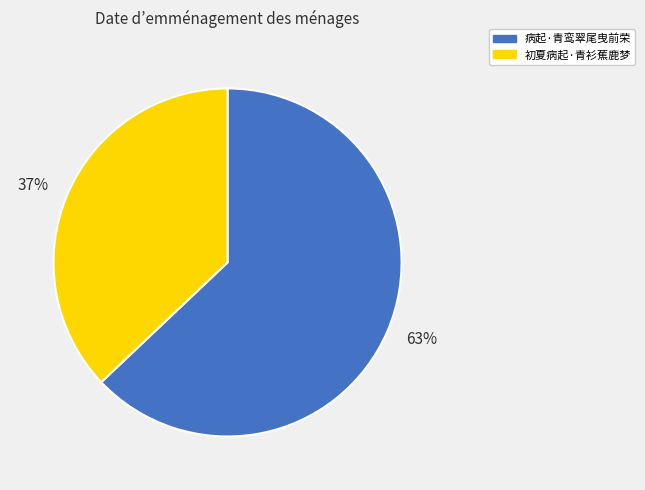

Which category has the smallest portion of the pie?

37%